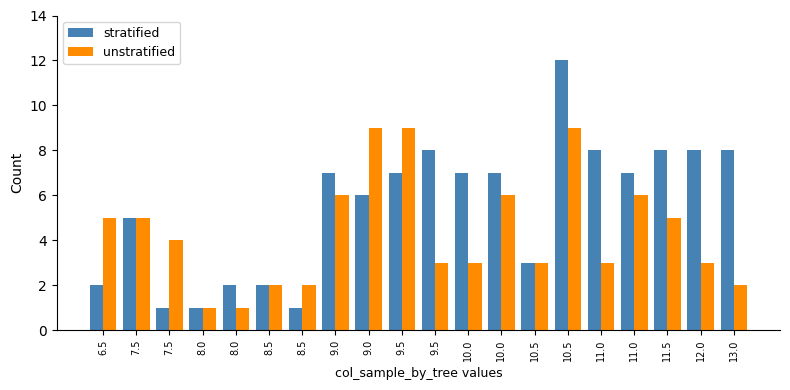

What is the label of the 7th bar from the left?

8.5